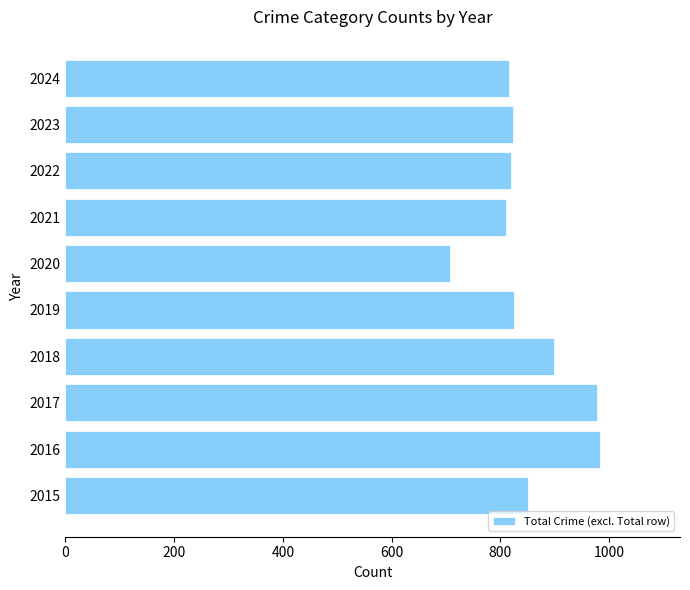

Is it true that the value at 2015 is 851?

True